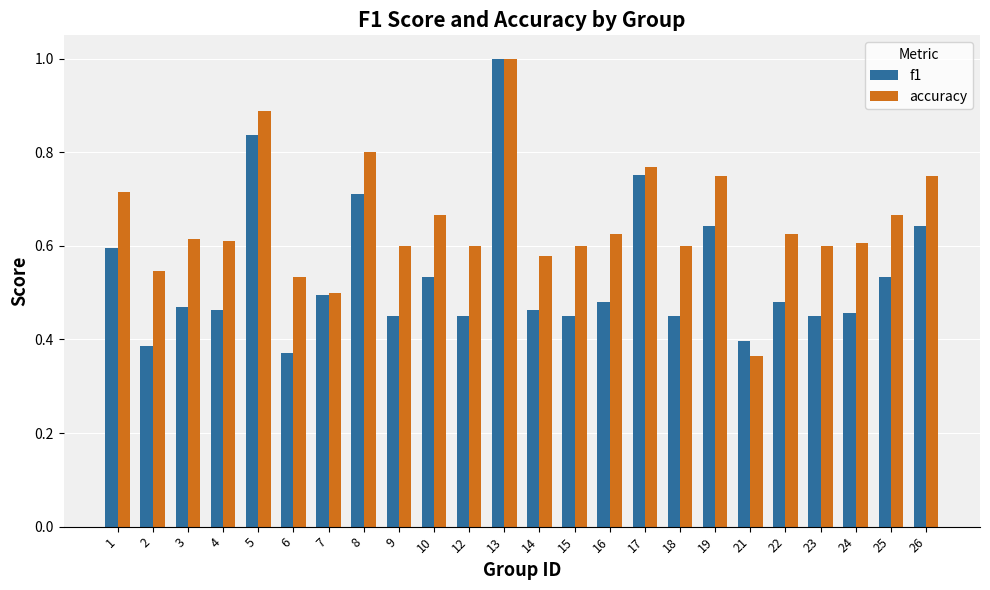

At which label is accuracy closest to 0?

21